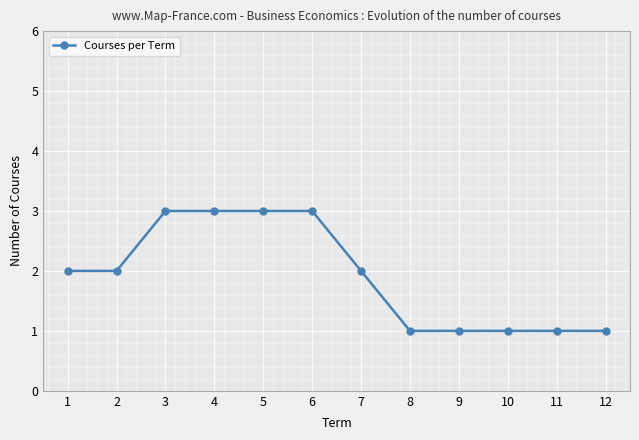

What is the maximum value shown in the chart?

3